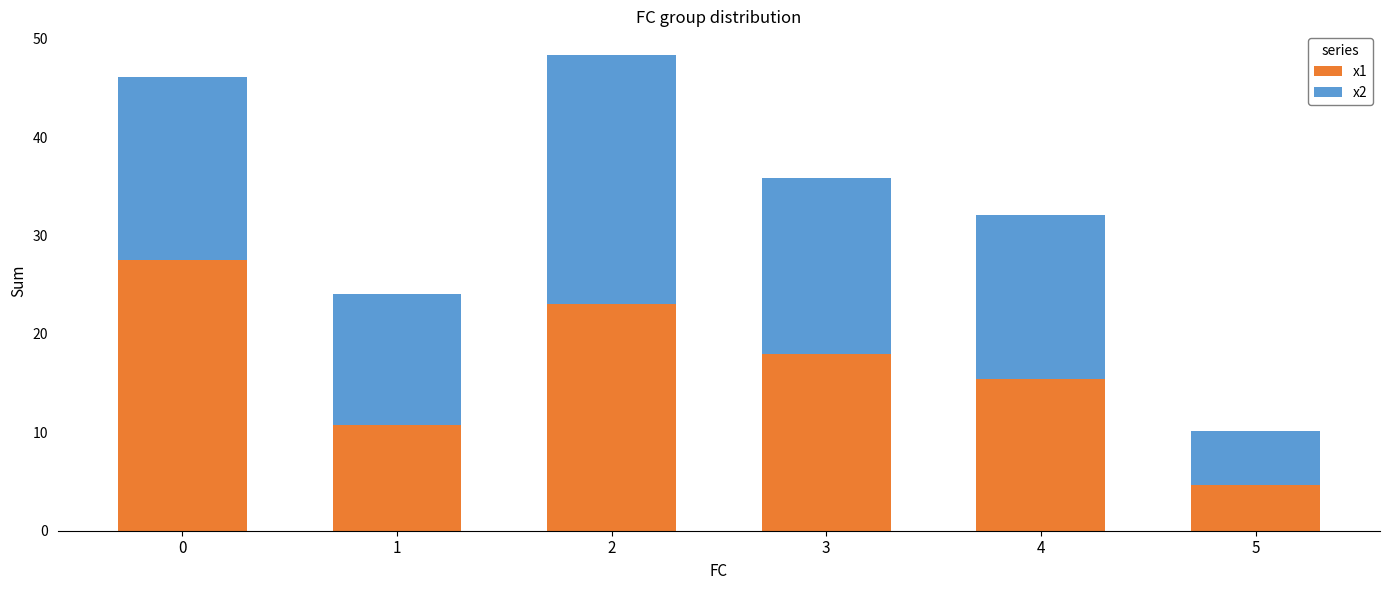

What is the total value across all series at 0?

46.1